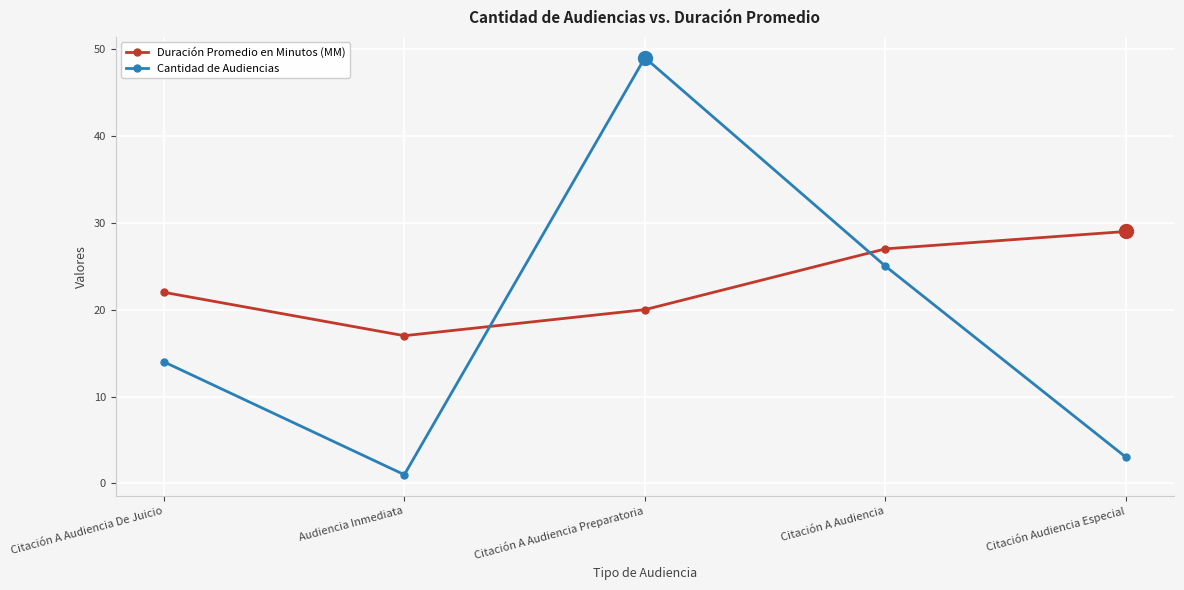

True or false: Cantidad de Audiencias has a value of 1 at Audiencia Inmediata.

True